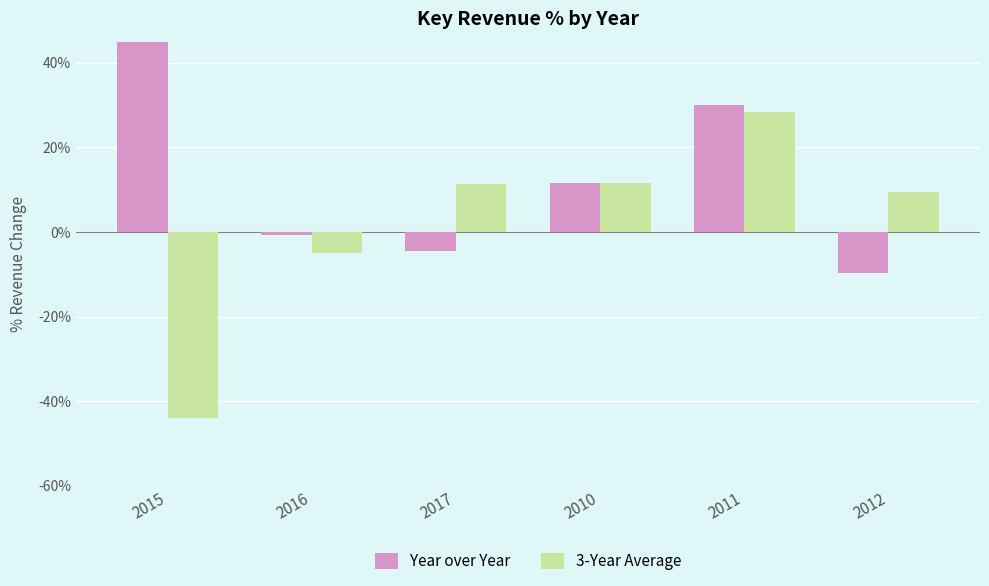

How many positive values does the 3-Year Average series have?

4